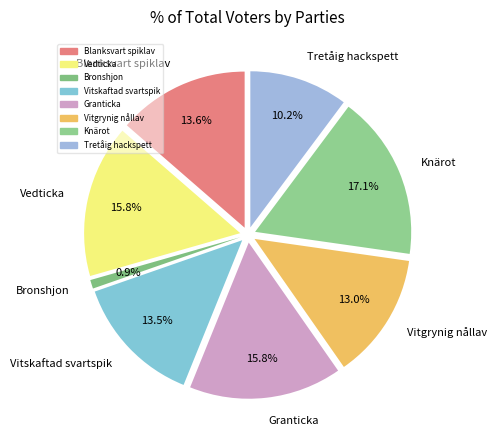

Which category has the biggest portion of the pie?

Knärot